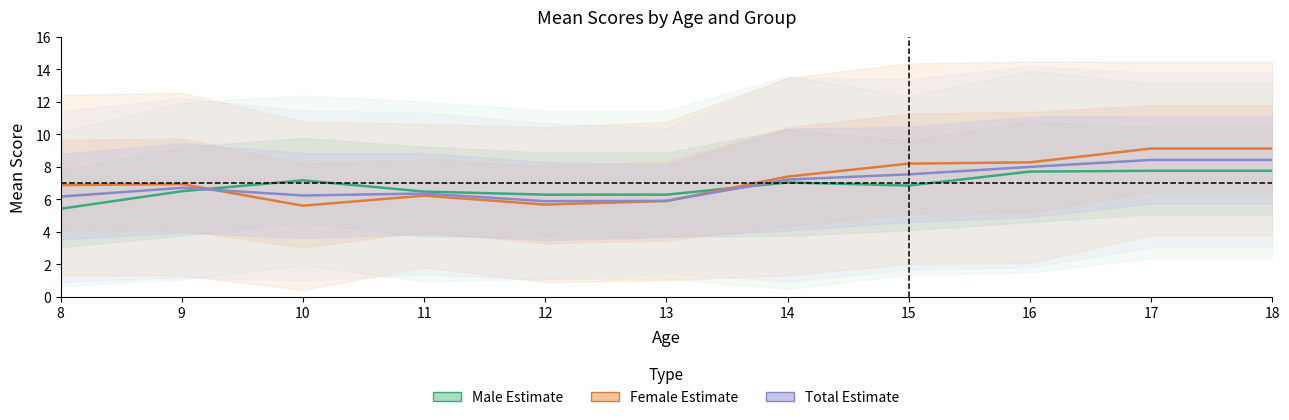

How many data points in Male Estimate are above 6?

10